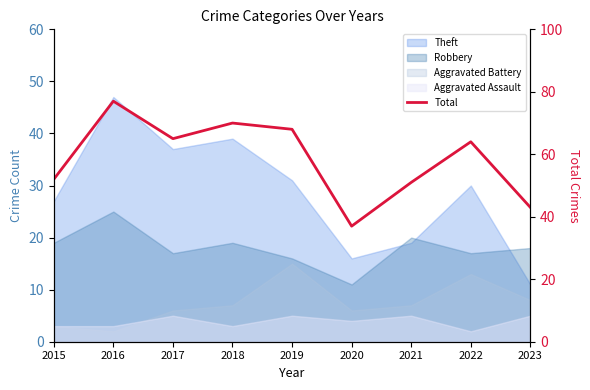

What is the ratio of the value at 2017 to the value at 2015?

1.2